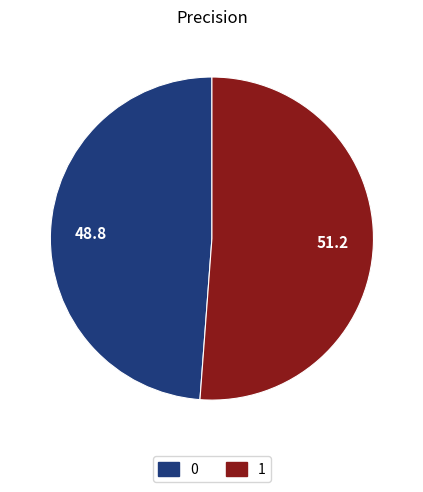

Which category has the biggest portion of the pie?

1